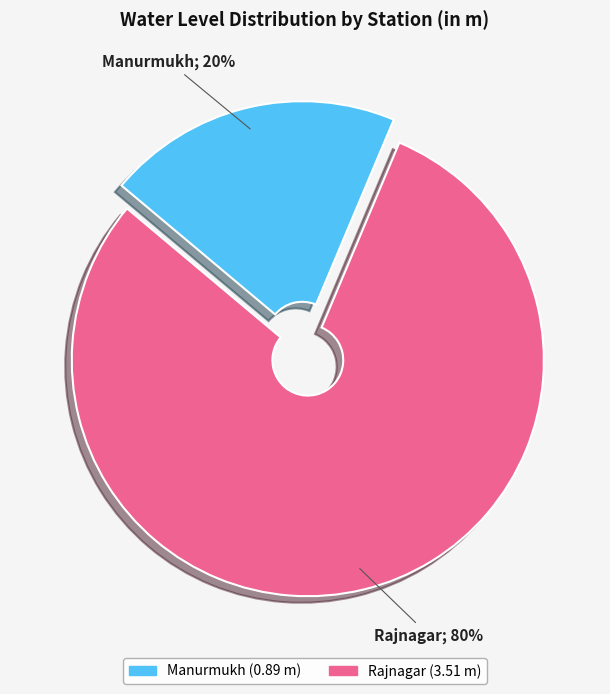

To the nearest percent, what portion does Manurmukh represent?

20%